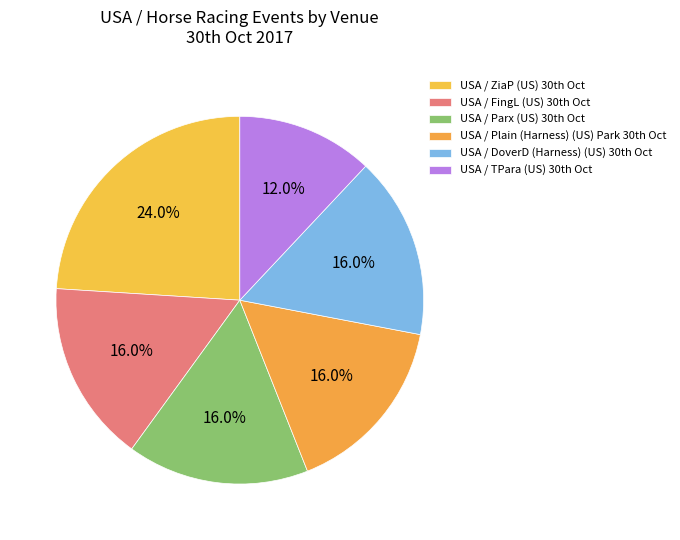

Is there any slice that represents more than half of the pie?

No